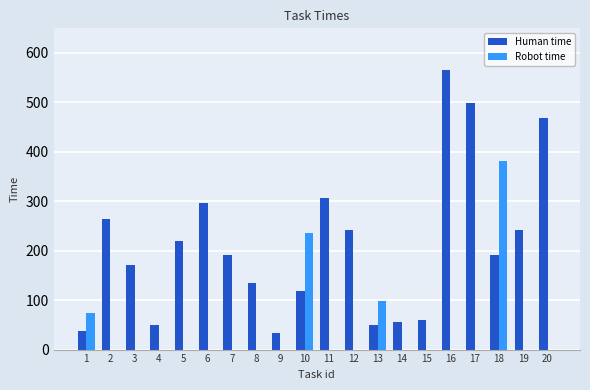

Which label corresponds to the largest value in the chart?

16